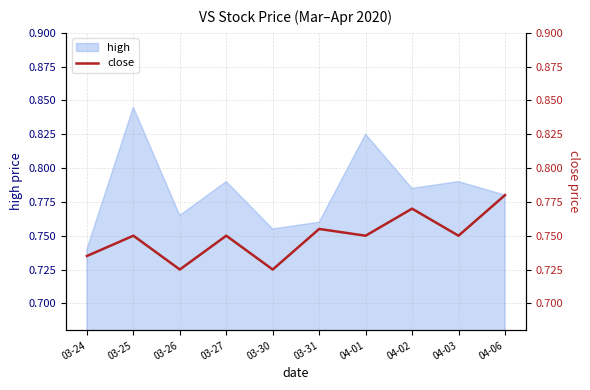

Is it true that high equals 0.5 at 04-06?

False